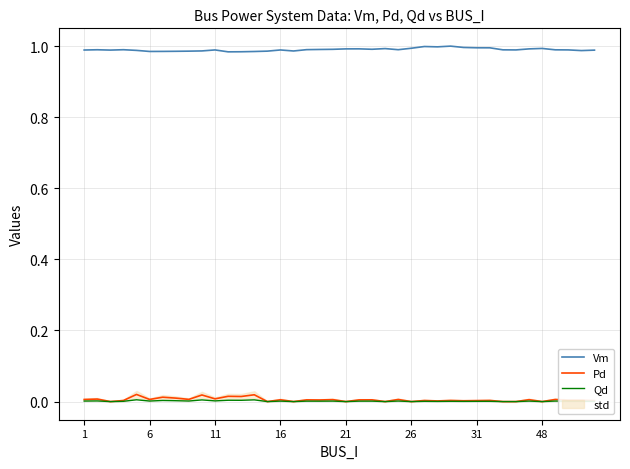

How many categories are shown in the chart?

40